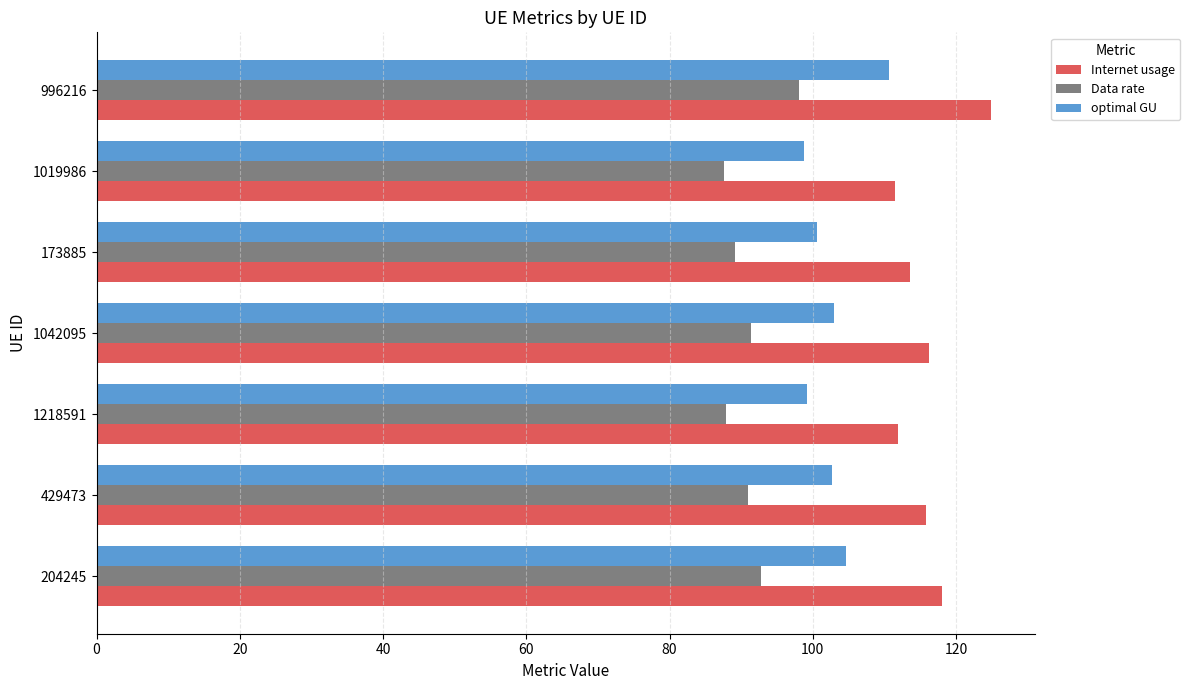

List the series in order of their overall mean, lowest first.

Data rate, optimal GU, Internet usage